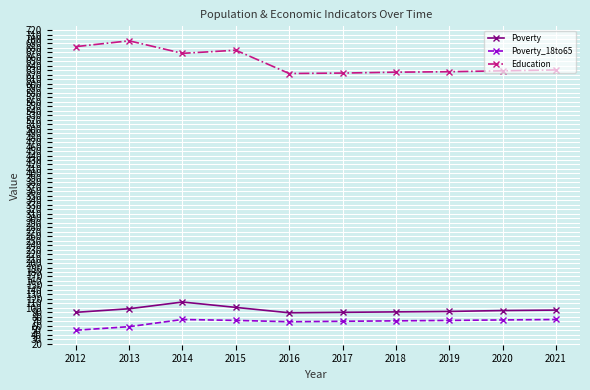

At which label is Education closest to 659?

2014